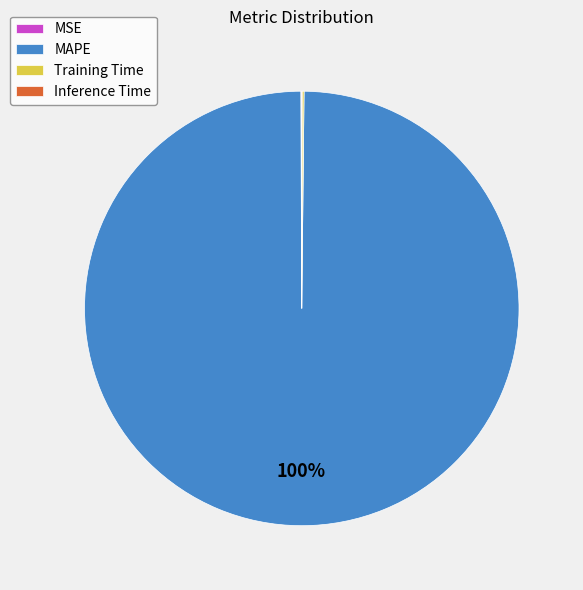

Which category accounts for the majority?

MAPE